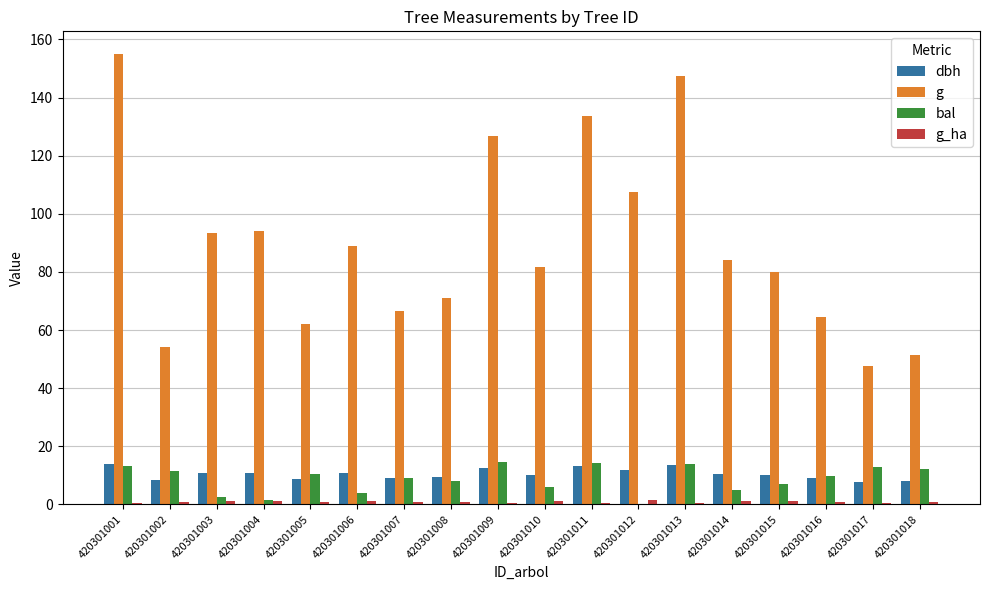

Which series has the largest range (max minus min)?

g